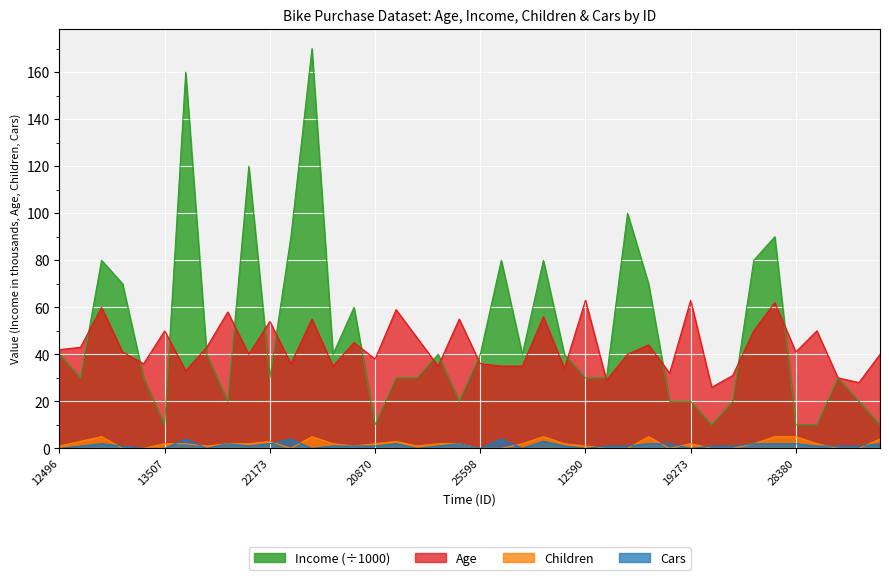

Which series has the largest range (max minus min)?

Income (÷1000)